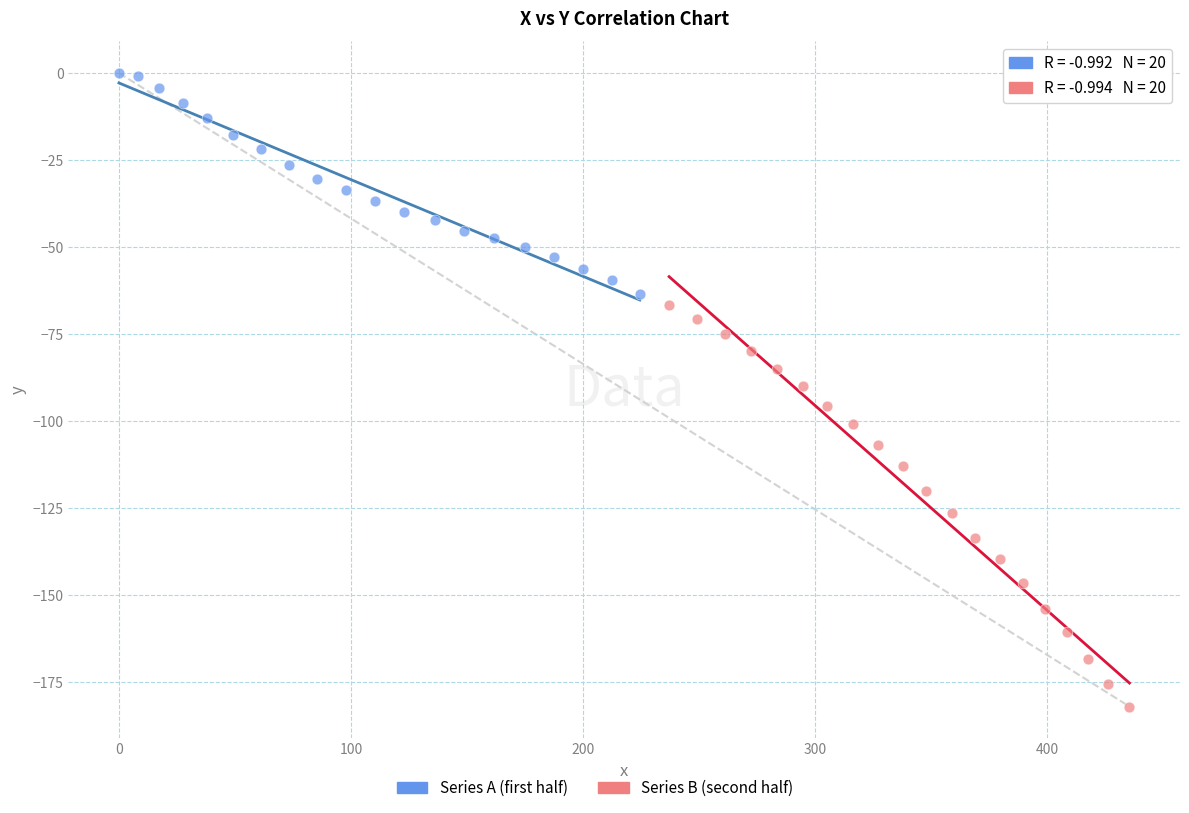

Which series contains the lowest Y value?

Series B (second half)